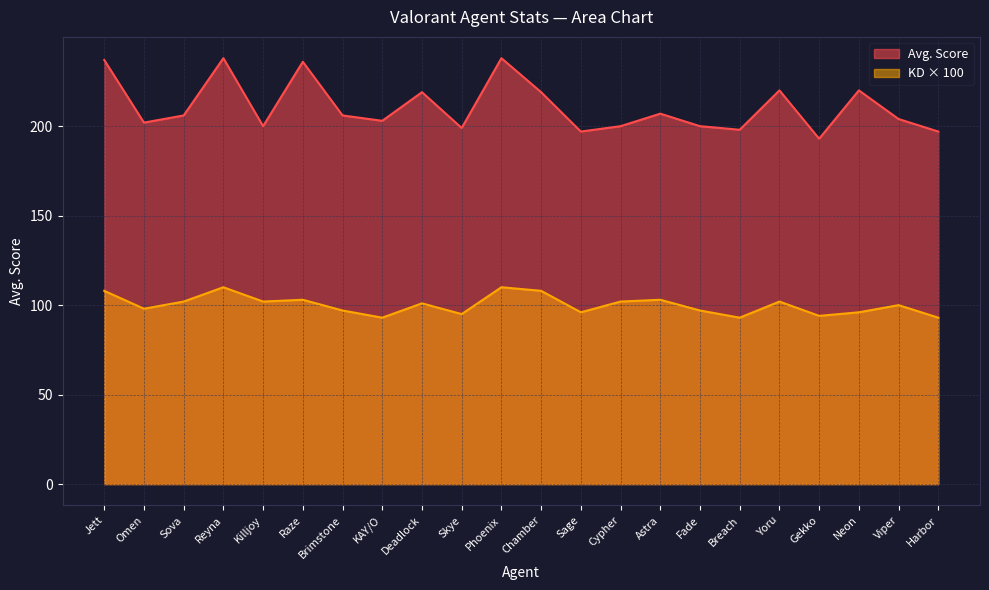

What are all the series names shown in the legend?

Avg. Score, KD × 100